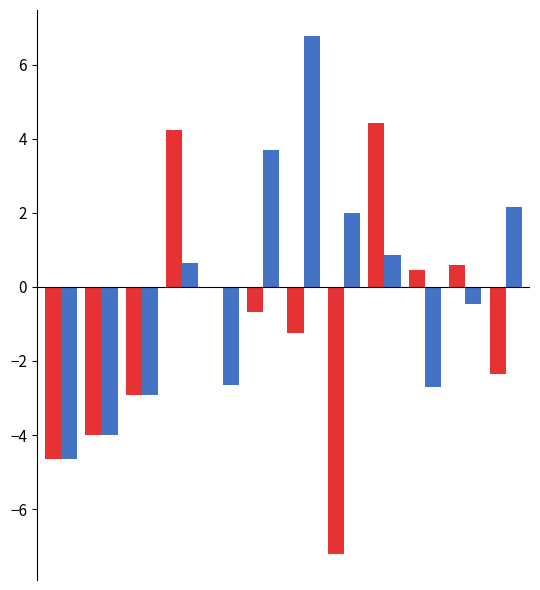

What is the greatest value displayed?

6.8